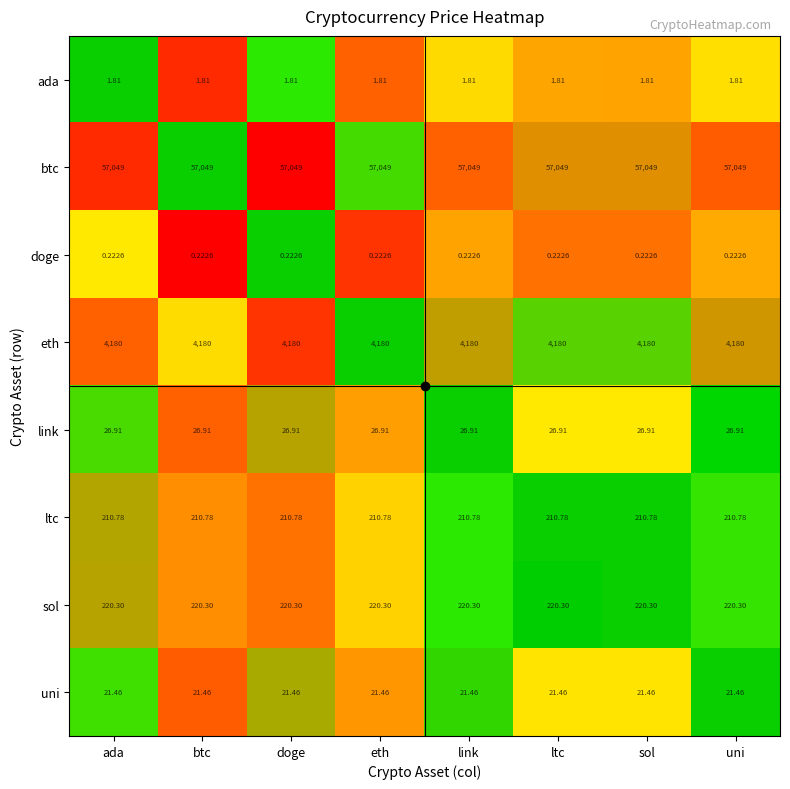

At btc, list the series in order from smallest to largest.

doge, ada, uni, link, ltc, sol, eth, btc